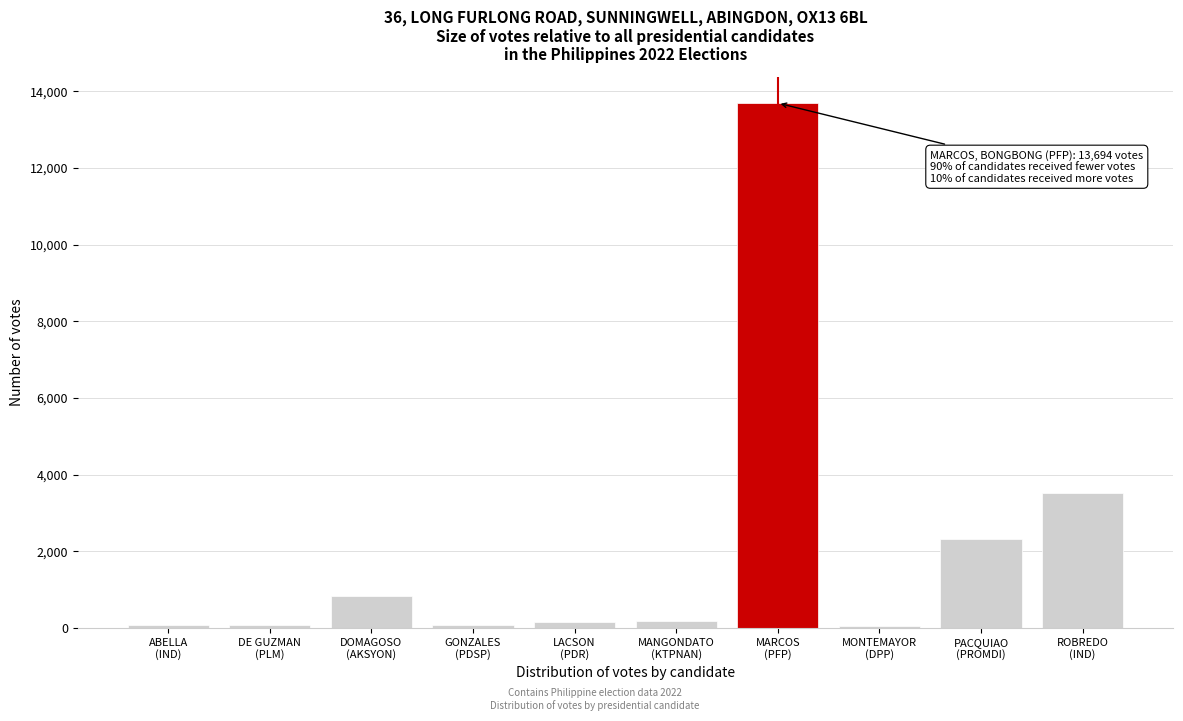

What is the sum of all values?

21005